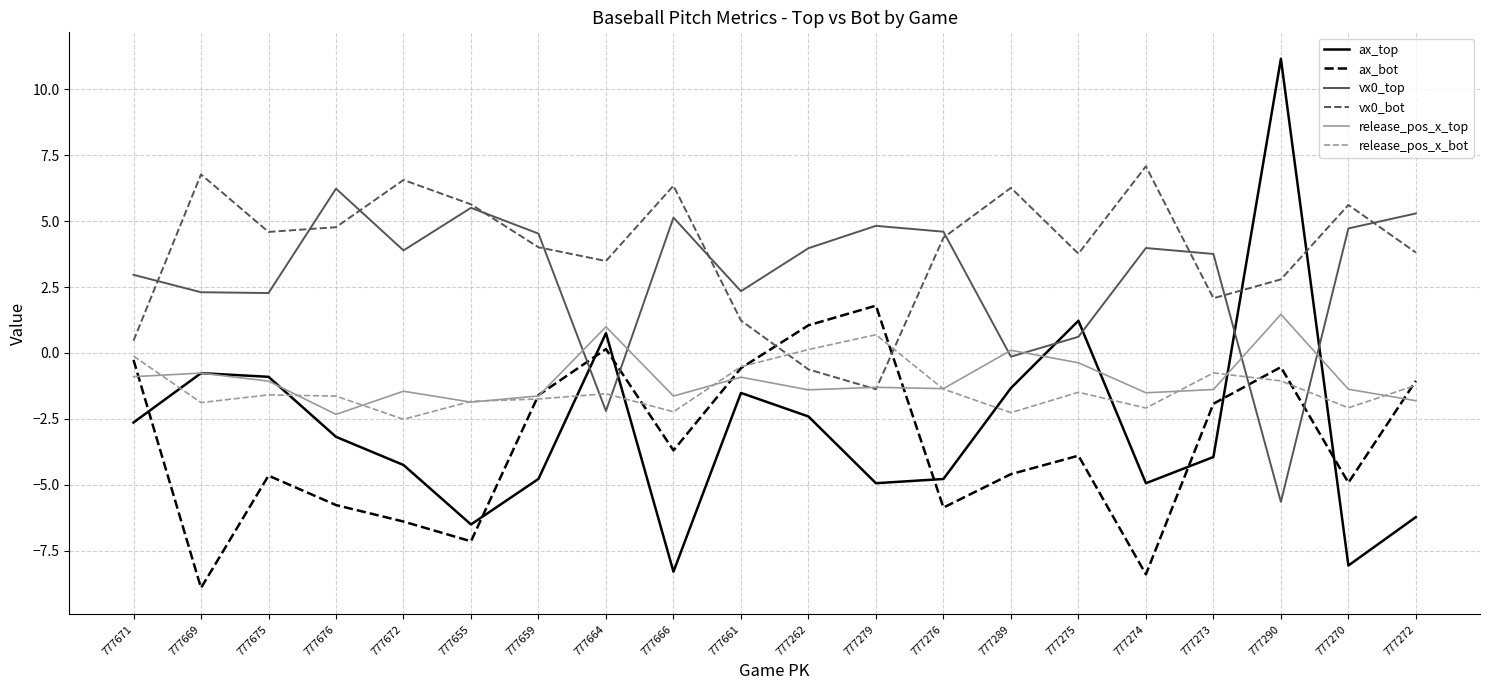

What is the approximate value of vx0_top at 777274?

4.0